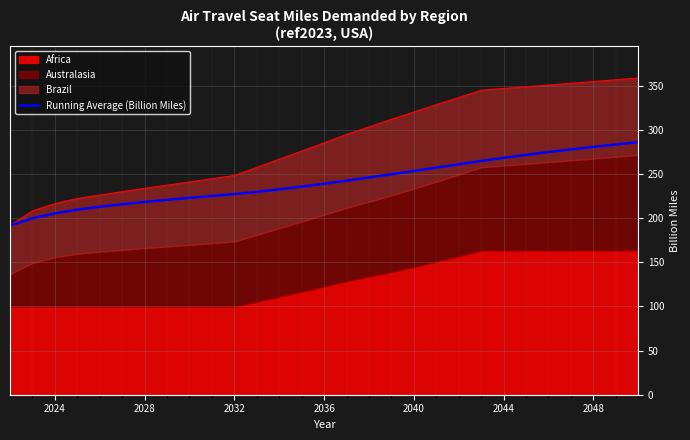

Is it true that Running Average (Billion Miles) equals 304.3 at 2032?

False